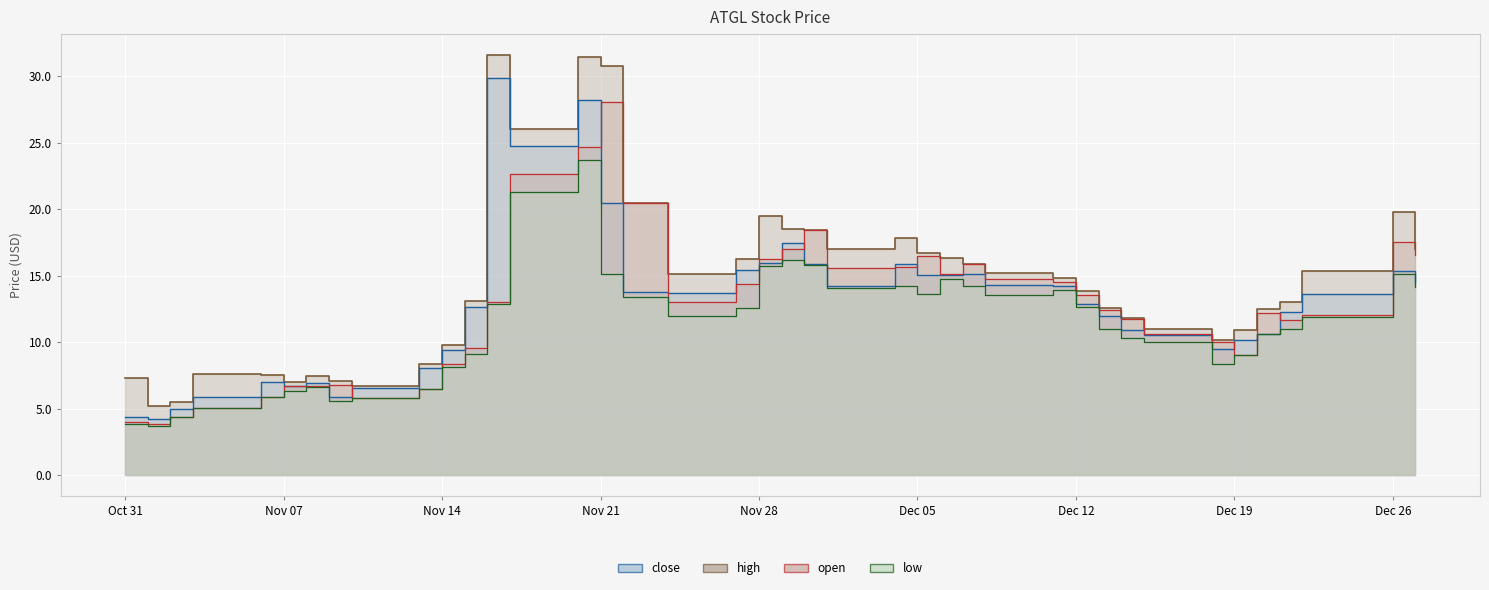

True or false: low and open intersect in this chart.

False